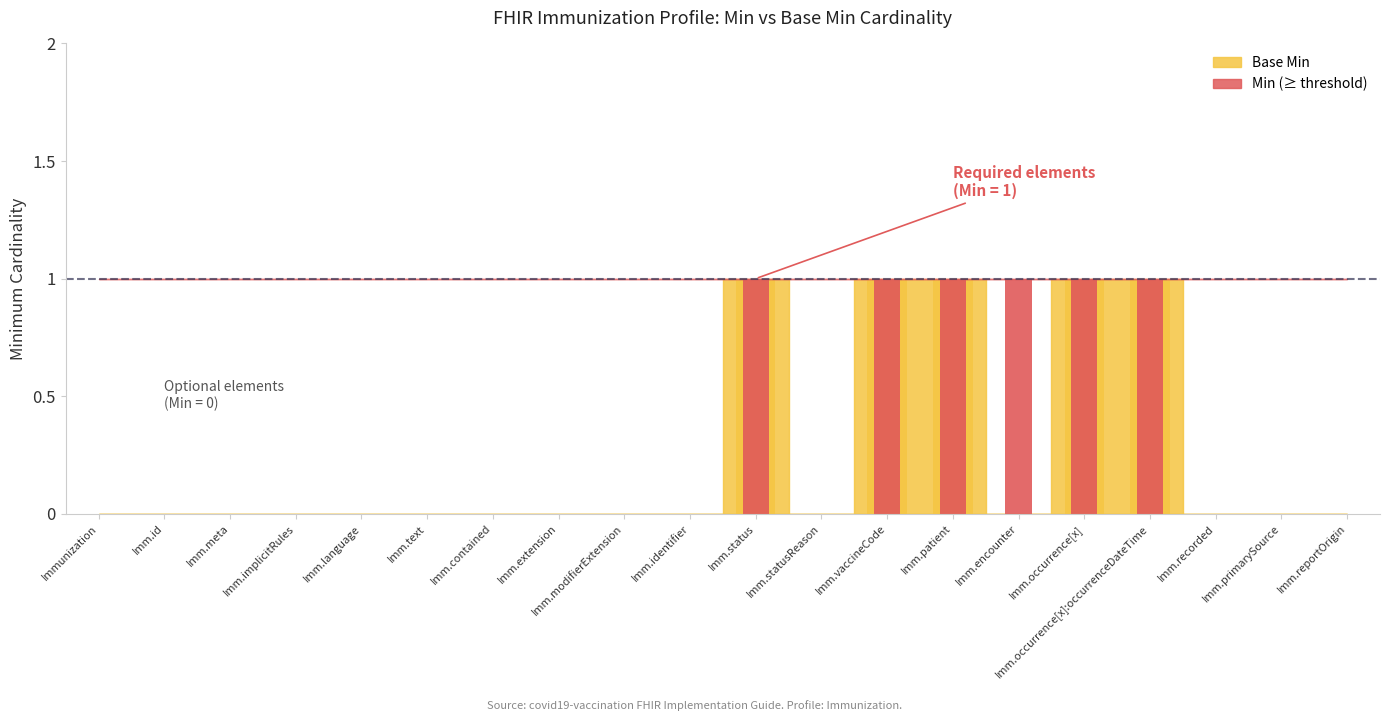

Is the value of Min at Imm.primarySource greater than the value of Base Min at Imm.primarySource?

No